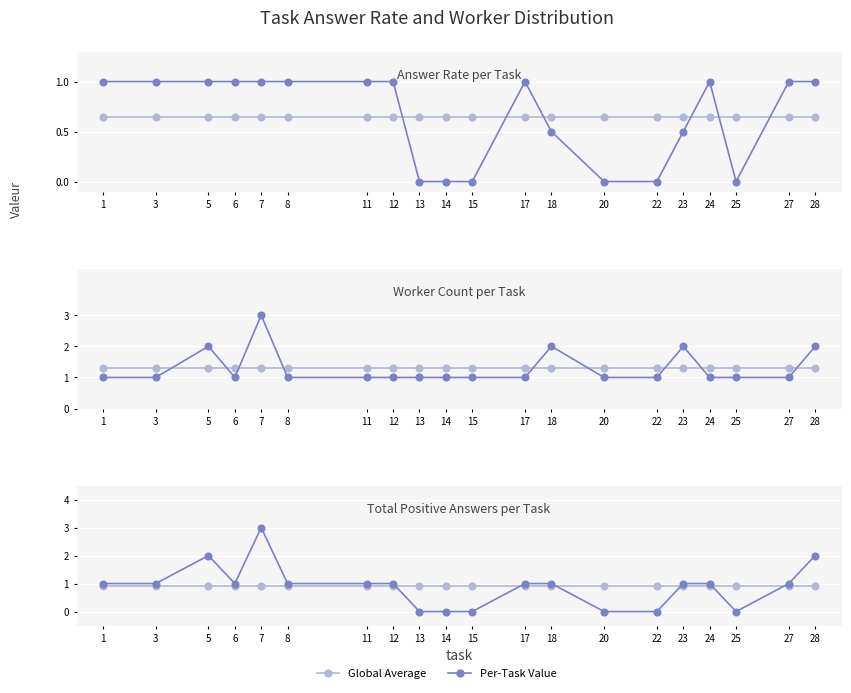

Reading left to right, list all the values displayed in this chart.

Global Average: 0.9	0.9	0.9	0.9	0.9	0.9	0.9	0.9	0.9	0.9	0.9	0.9	0.9	0.9	0.9	0.9	0.9	0.9	0.9	0.9
Answer Rate: 1.0	1.0	1.0	1.0	1.0	1.0	1.0	1.0	0.0	0.0	0.0	1.0	0.5	0.0	0.0	0.5	1.0	0.0	1.0	1.0
Worker Count: 1.0	1.0	2.0	1.0	3.0	1.0	1.0	1.0	1.0	1.0	1.0	1.0	2.0	1.0	1.0	2.0	1.0	1.0	1.0	2.0
Positive Answers: 1.0	1.0	2.0	1.0	3.0	1.0	1.0	1.0	0.0	0.0	0.0	1.0	1.0	0.0	0.0	1.0	1.0	0.0	1.0	2.0